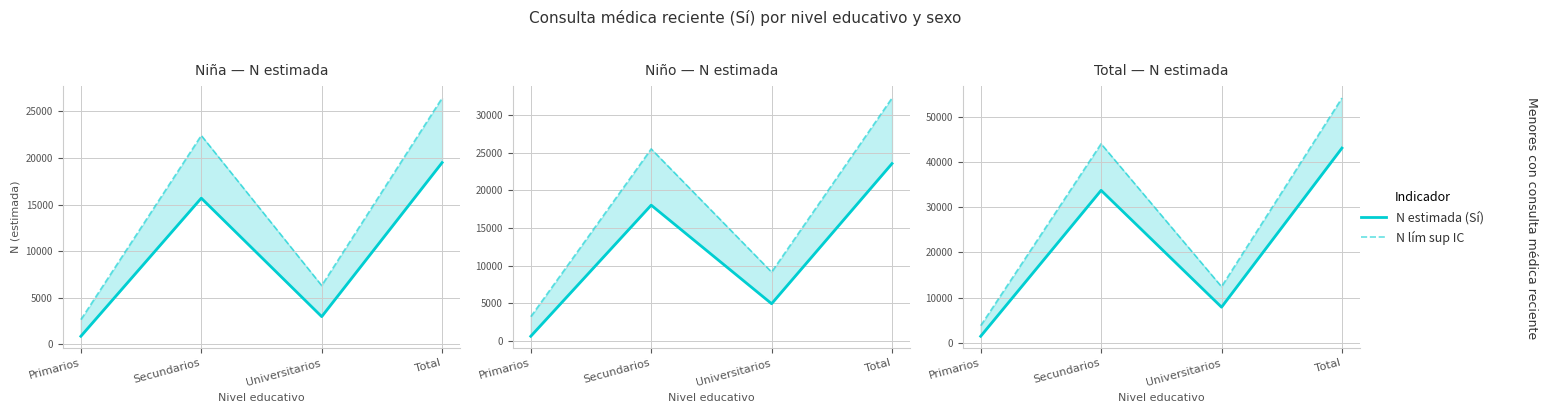

What are all the series names shown in the legend?

N estimada (Sí), N lím sup IC